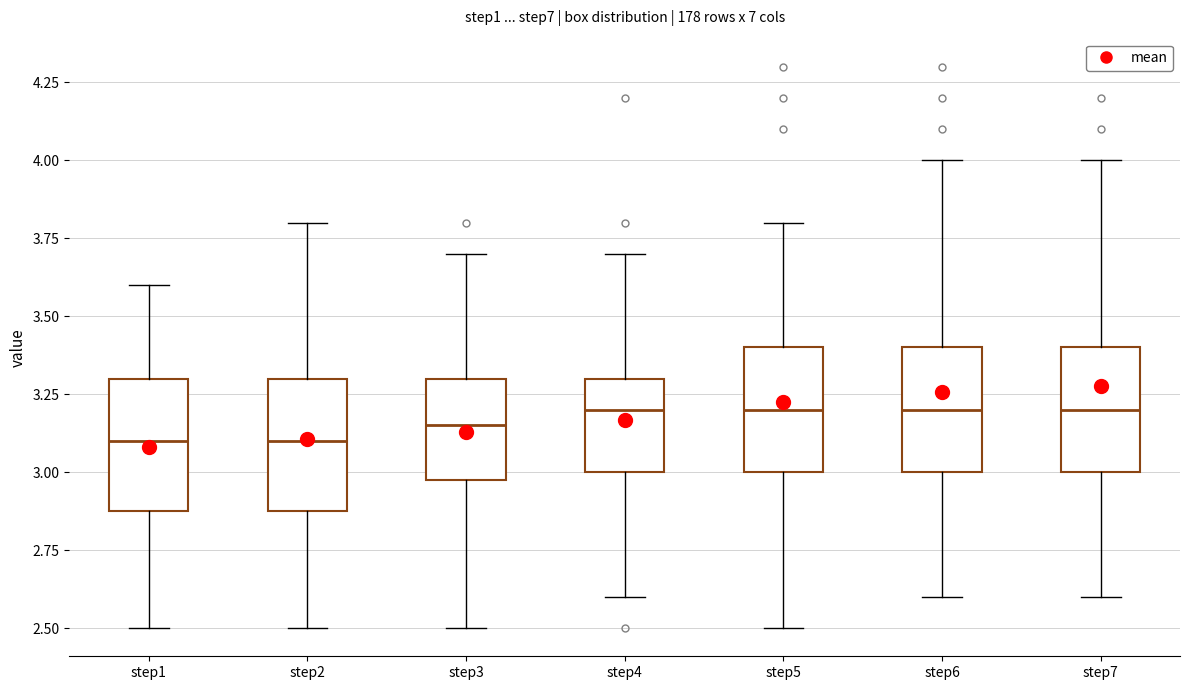

Where does the median line of the box for step3 sit on the y-axis? The values are not printed on the chart, so give them approximately, as read against the axis.

3.15